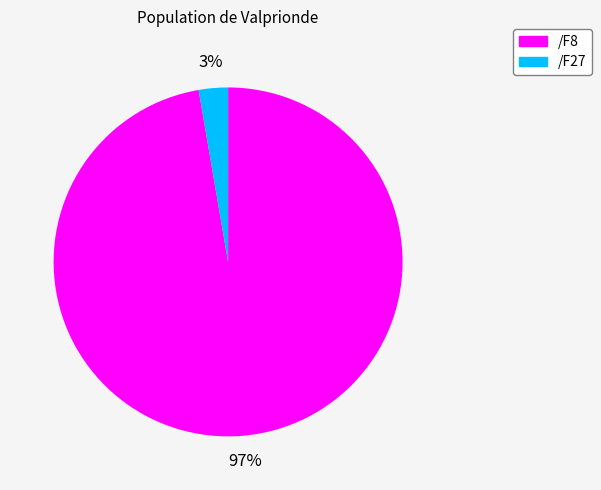

Between /F27 and /F8, which is larger?

/F8